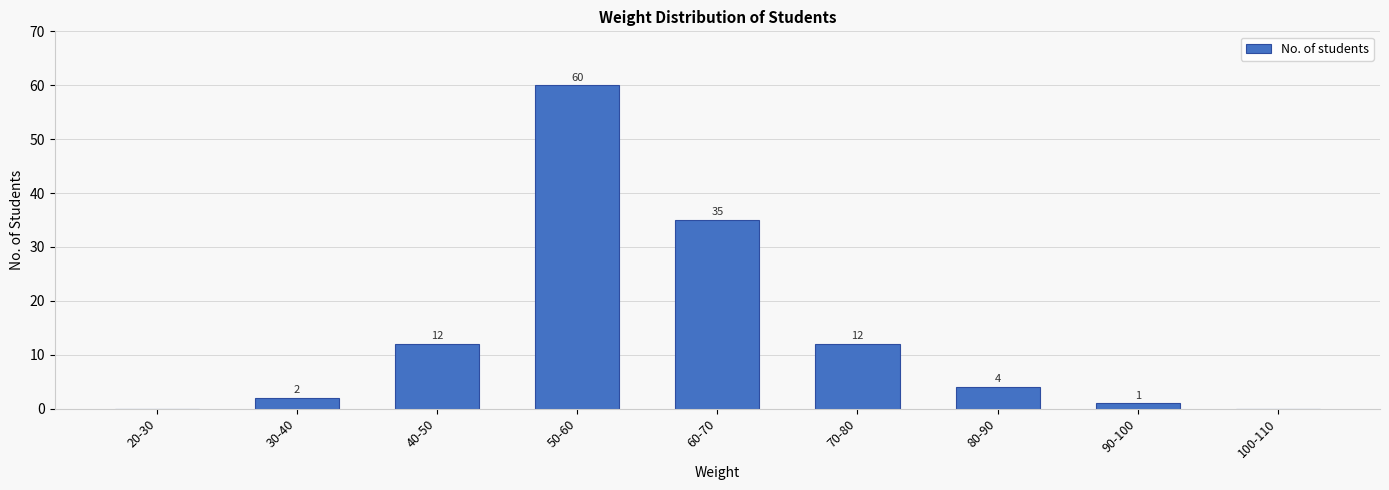

Reading left to right, extract all data points from this chart.

20-30=0	30-40=2	40-50=12	50-60=60	60-70=35	70-80=12	80-90=4	90-100=1	100-110=0